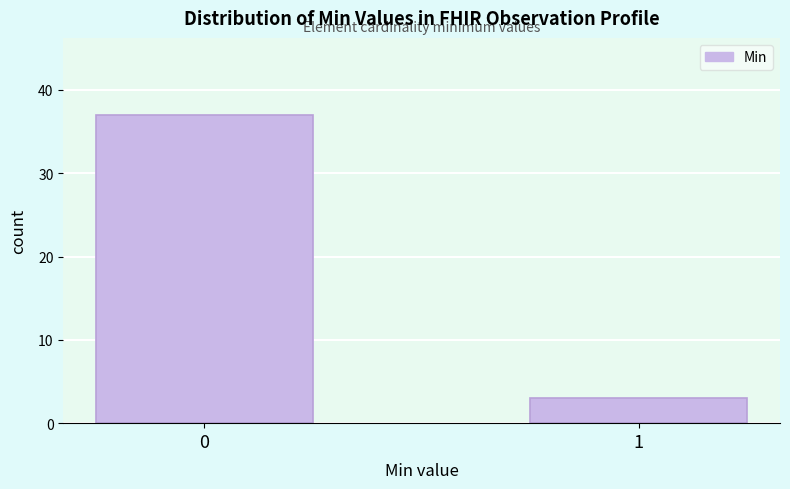

Reading right to left, transcribe all the data shown in this chart.

1=3	0=37